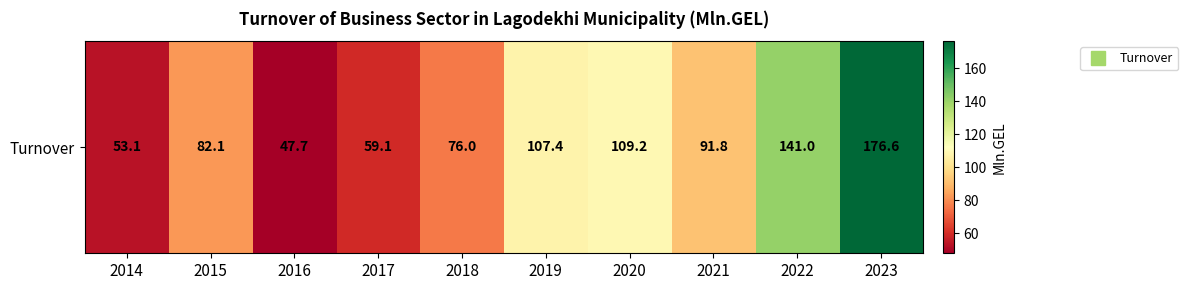

What is the difference between the maximum and minimum values?

128.9